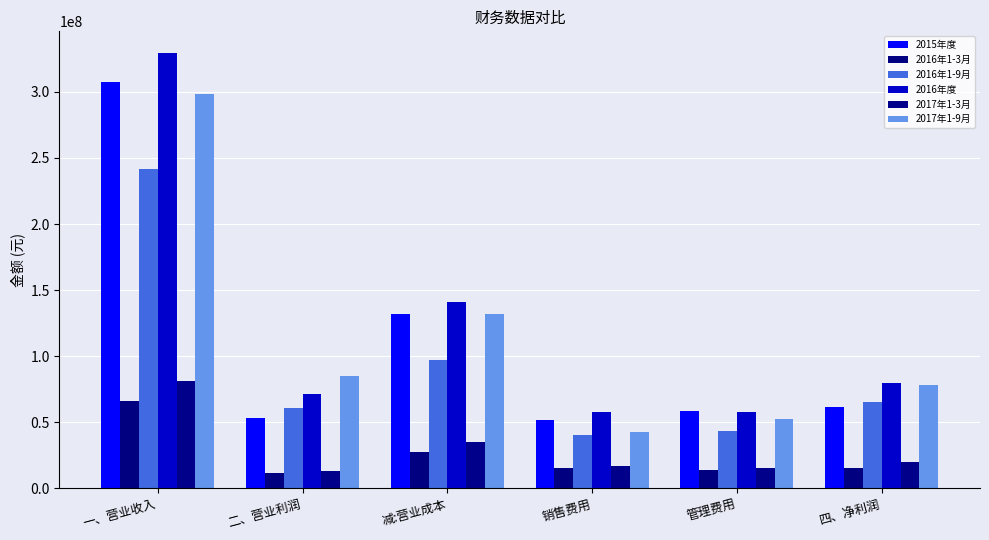

What position from the left is 减:营业成本?

3